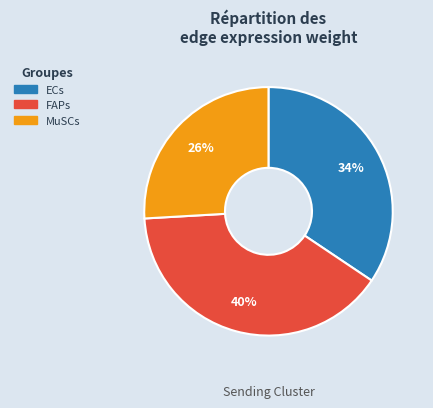

To the nearest percent, what percentage of the pie is FAPs?

40%